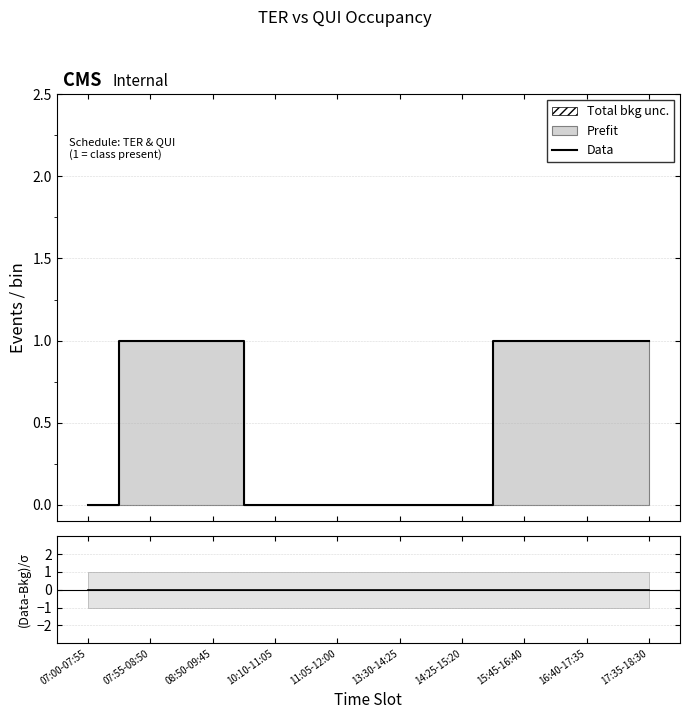

Approximately how many times larger is the value at 17:35-18:30 compared to 15:45-16:40?

1.0